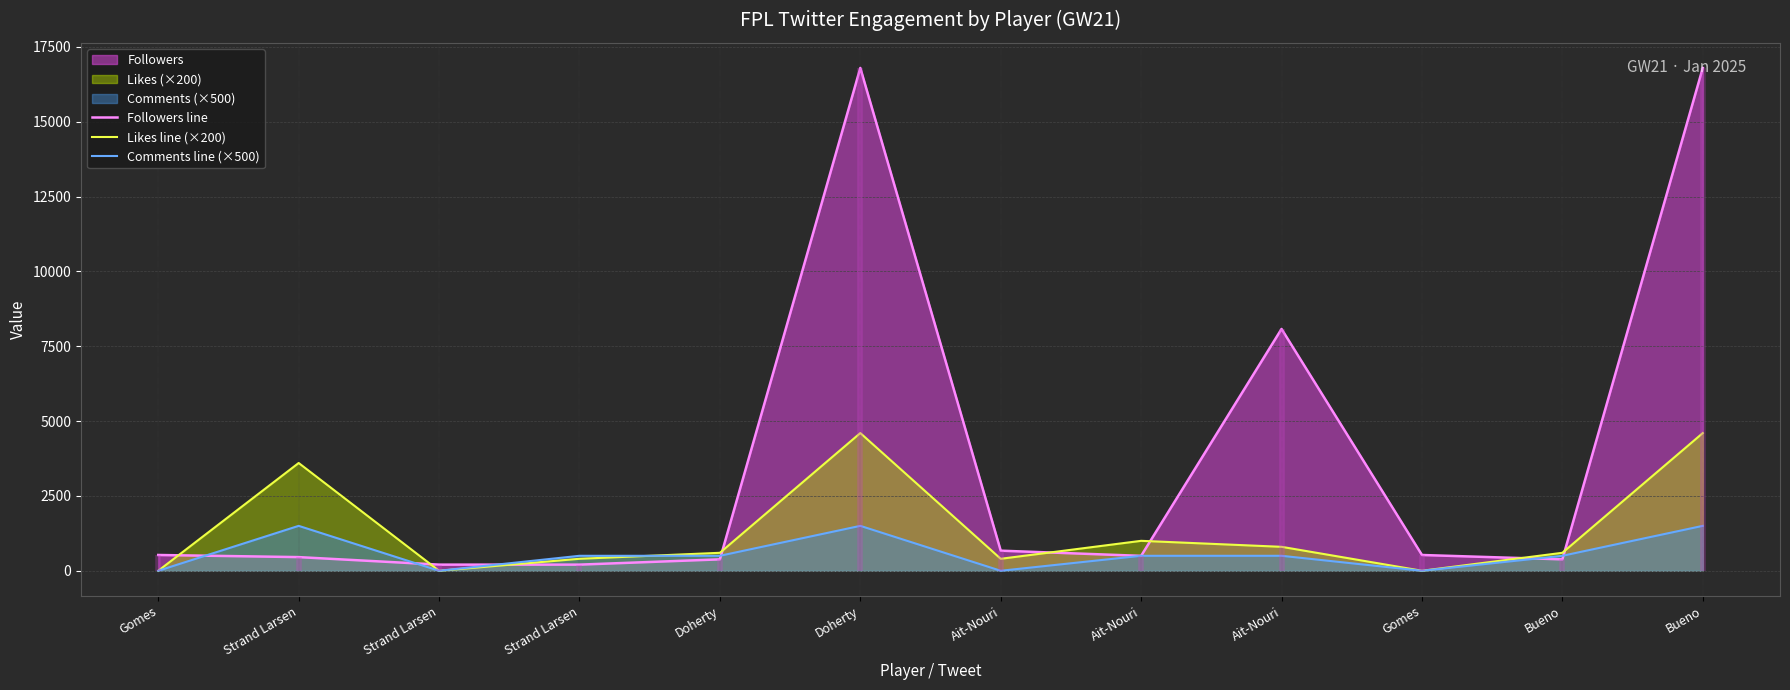

Where is the first local maximum for Followers line?

Doherty